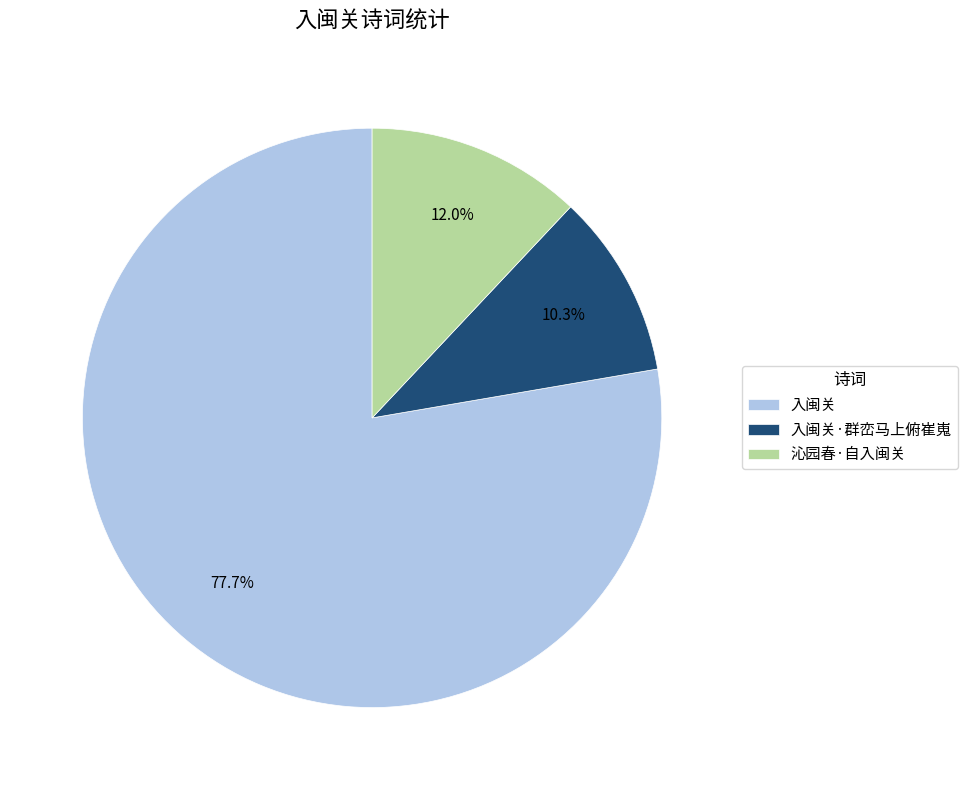

What is the ratio of the value at 入闽关 to the value at 沁园春·自入闽关?

6.5